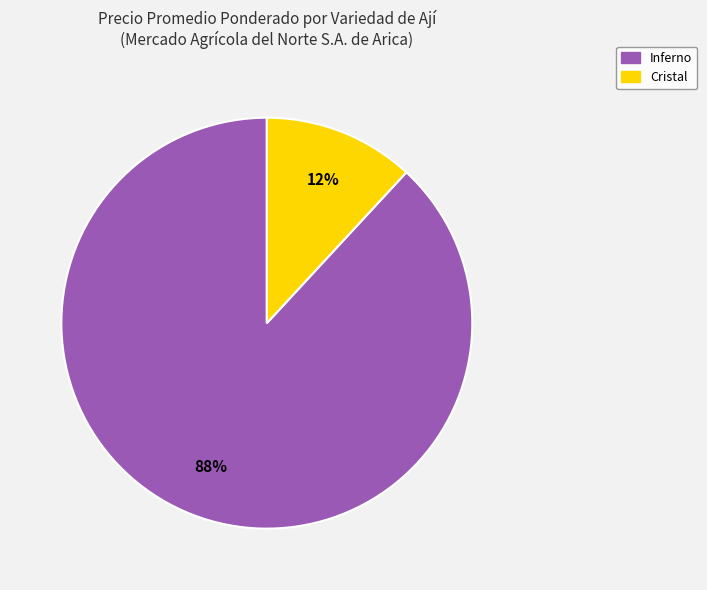

Rank the categories by value from lowest to highest.

Cristal, Inferno